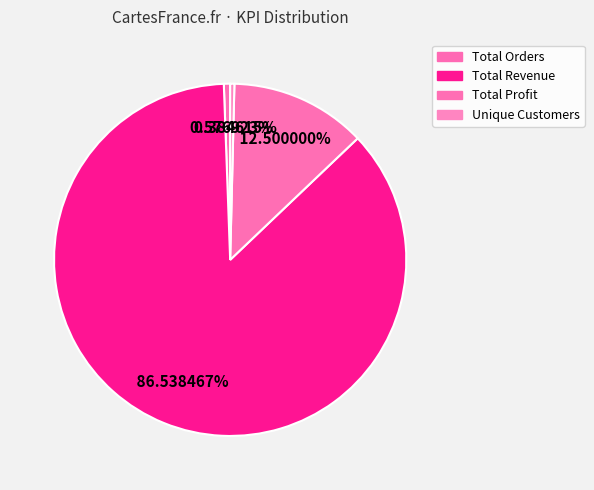

Count the number of slices in the pie.

4